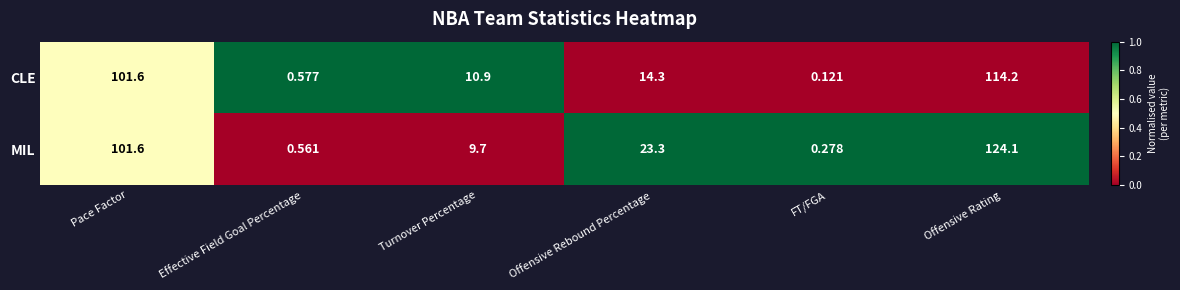

Which series has the widest spread of values?

MIL